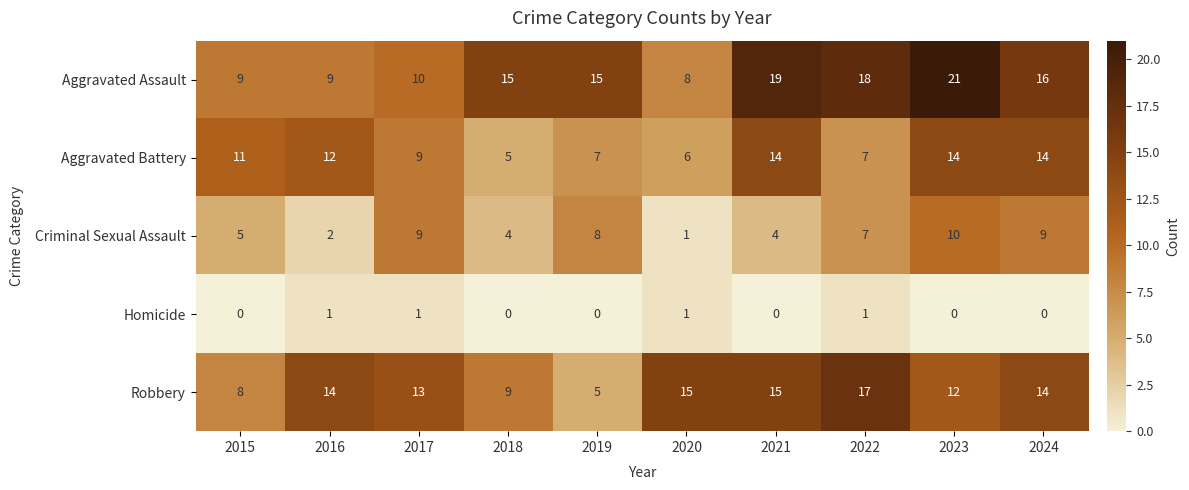

The value of Homicide at 2015 is 0. True or false?

True